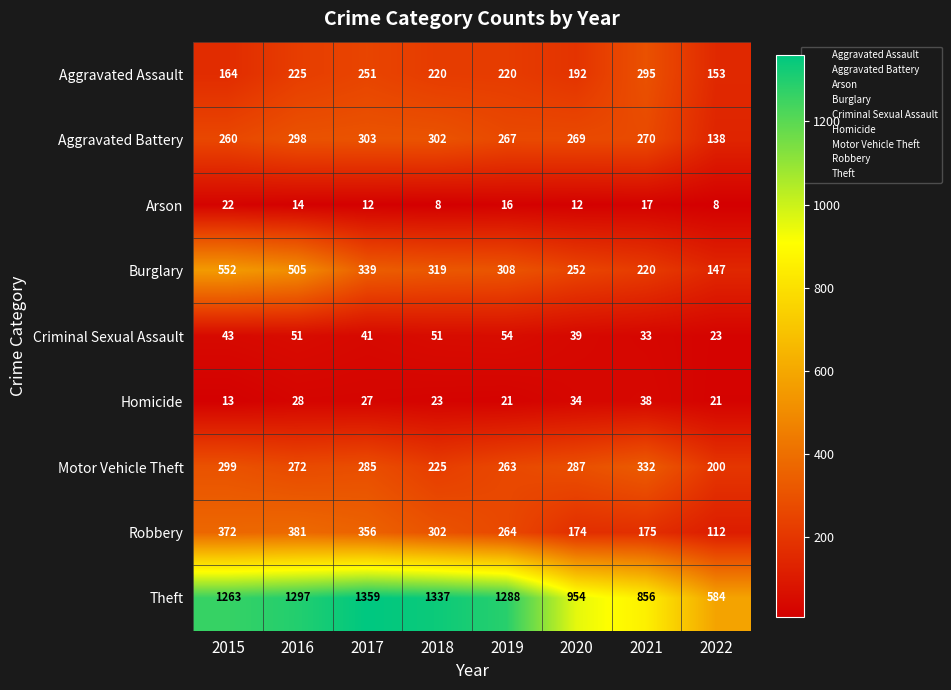

What is the total value across all series at 2021?

2236